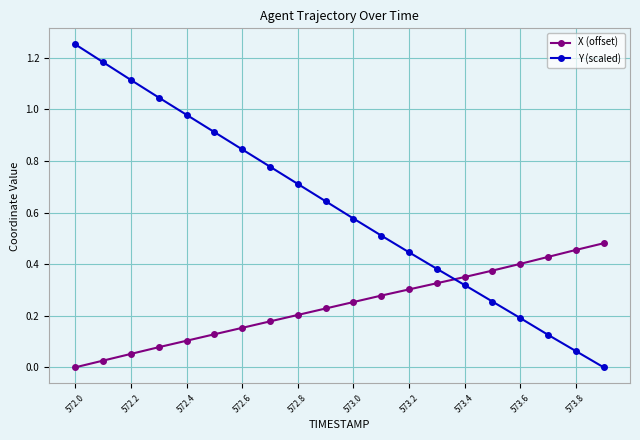

Which series ends up on top after the final intersection of Y (scaled) and X (offset)?

X (offset)